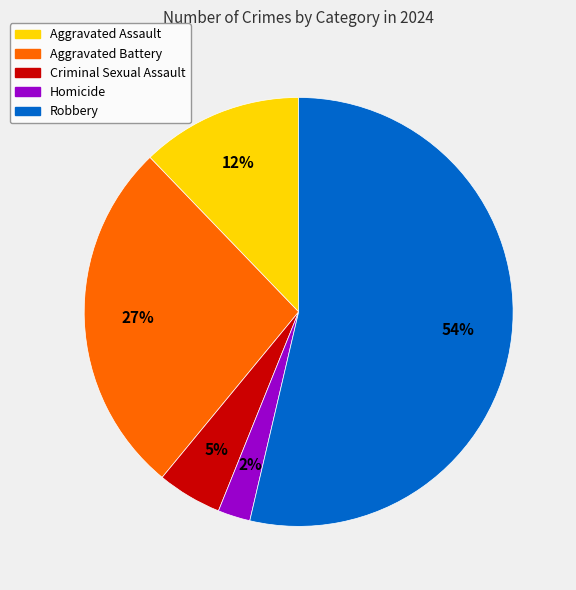

To the nearest percent, what is the difference between the Homicide and Aggravated Assault slice percentages?

10%